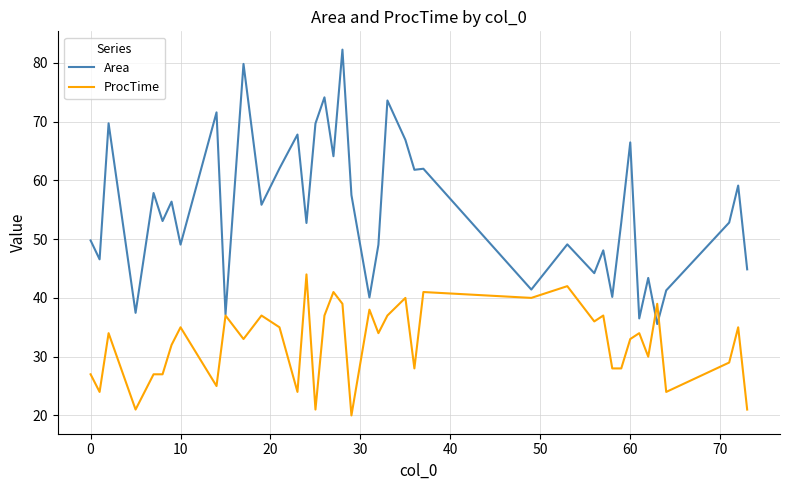

Which series has the widest spread of values?

Area